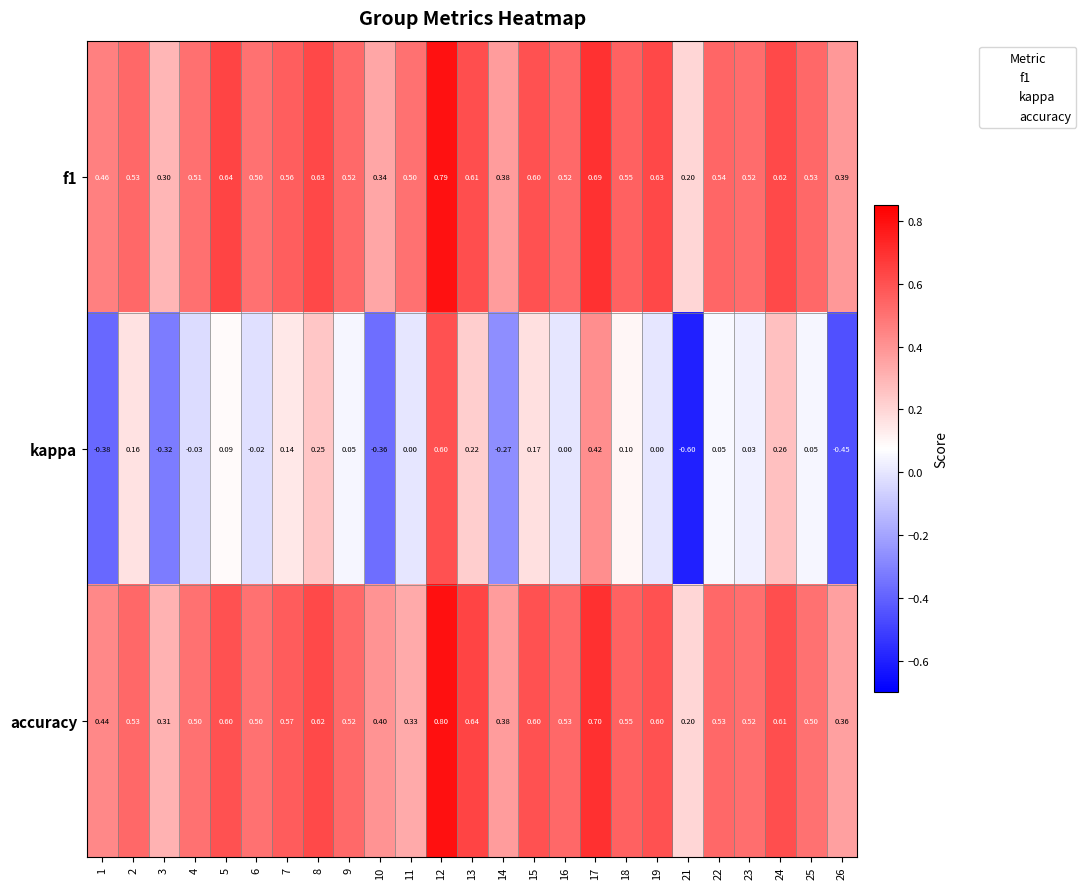

Which series has the widest spread of values?

kappa